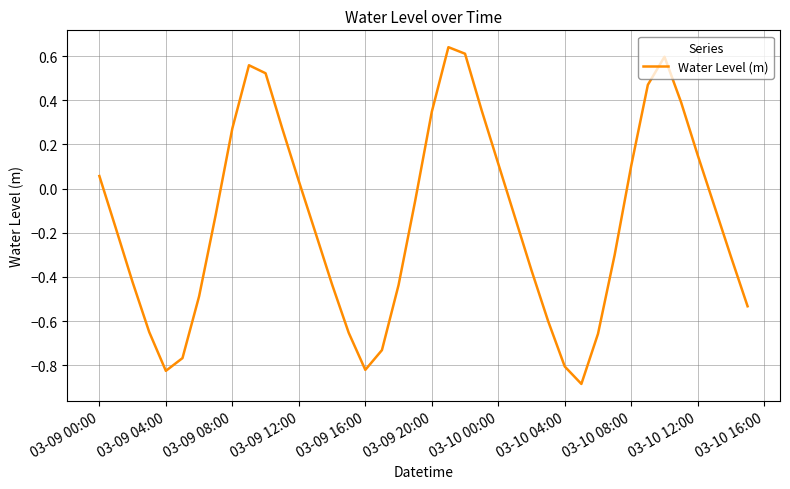

What is the difference between the maximum and minimum values?

1.5